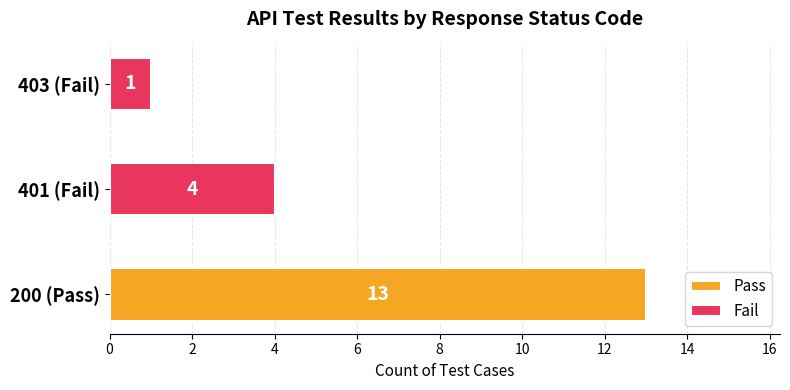

What is the minimum value shown in the chart?

1